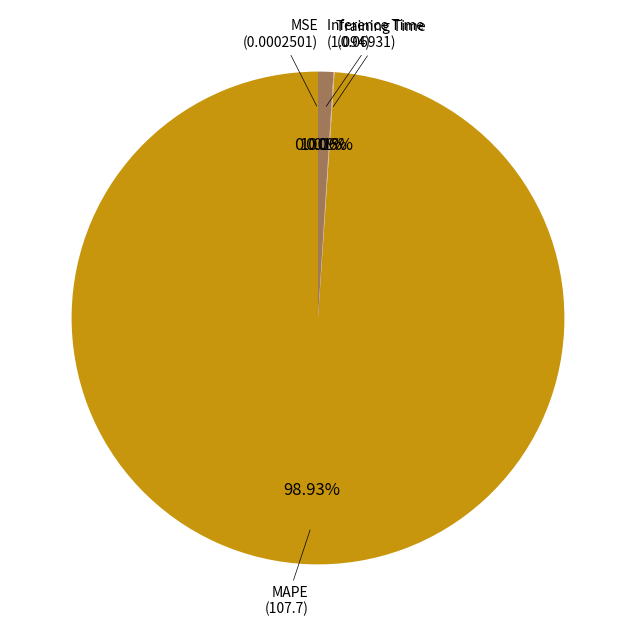

Which category has the biggest portion of the pie?

MAPE